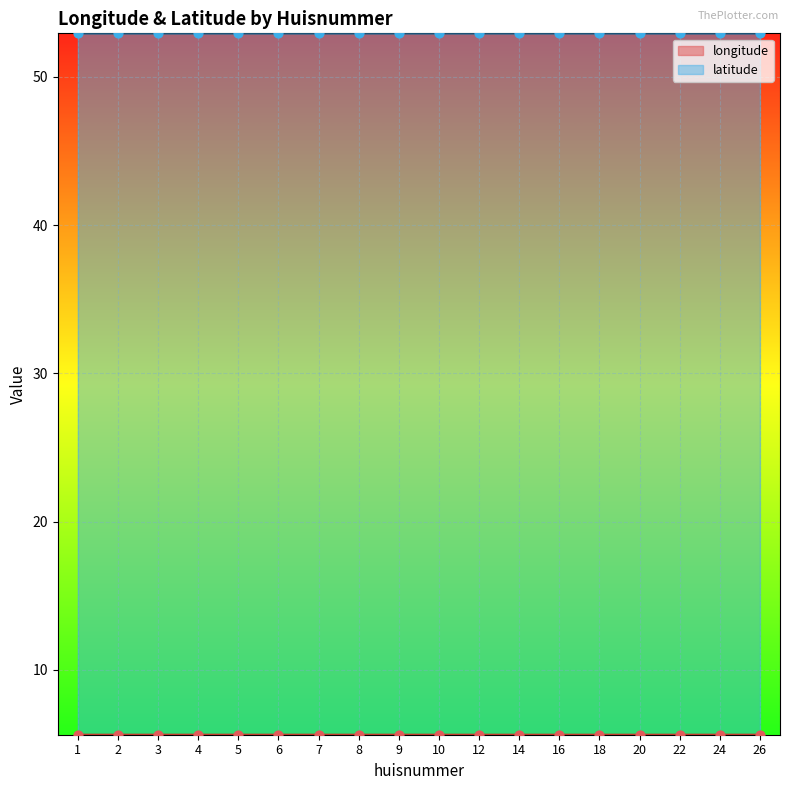

Which series reaches the maximum Y coordinate?

latitude